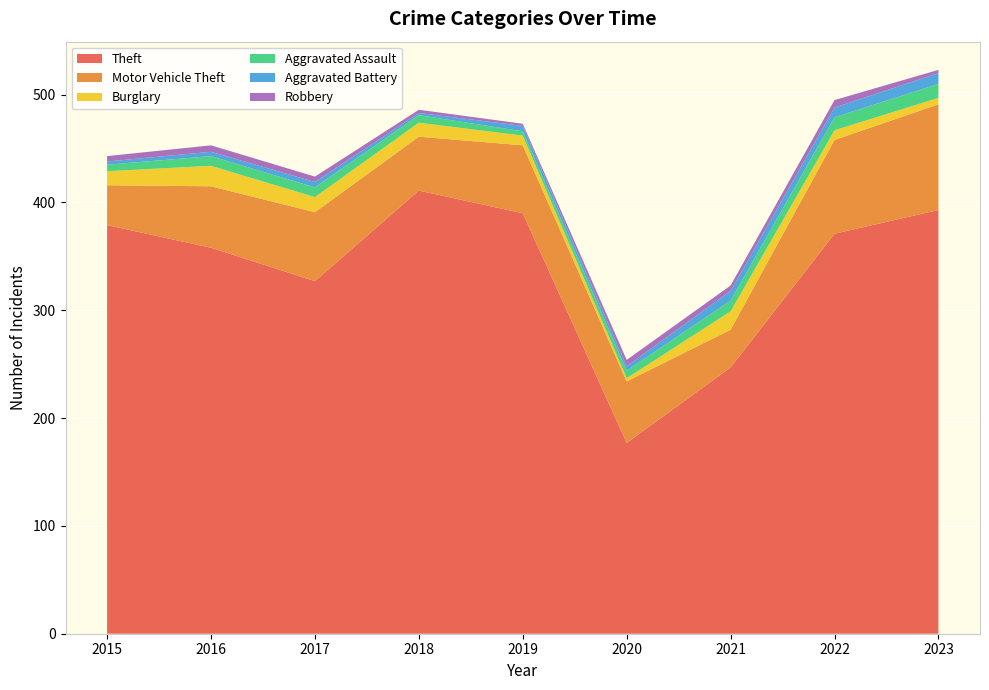

Reading left to right, extract all data points from this chart.

Theft: 2015=379	2016=358	2017=327	2018=411	2019=390	2020=177	2021=247	2022=371	2023=393
Motor Vehicle Theft: 2015=37	2016=57	2017=64	2018=50	2019=63	2020=57	2021=35	2022=87	2023=98
Burglary: 2015=13	2016=19	2017=14	2018=13	2019=9	2020=3	2021=17	2022=9	2023=6
Aggravated Assault: 2015=6	2016=9	2017=9	2018=7	2019=4	2020=7	2021=10	2022=12	2023=13
Aggravated Battery: 2015=3	2016=4	2017=5	2018=2	2019=5	2020=4	2021=9	2022=9	2023=10
Robbery: 2015=5	2016=6	2017=5	2018=3	2019=2	2020=6	2021=5	2022=7	2023=3